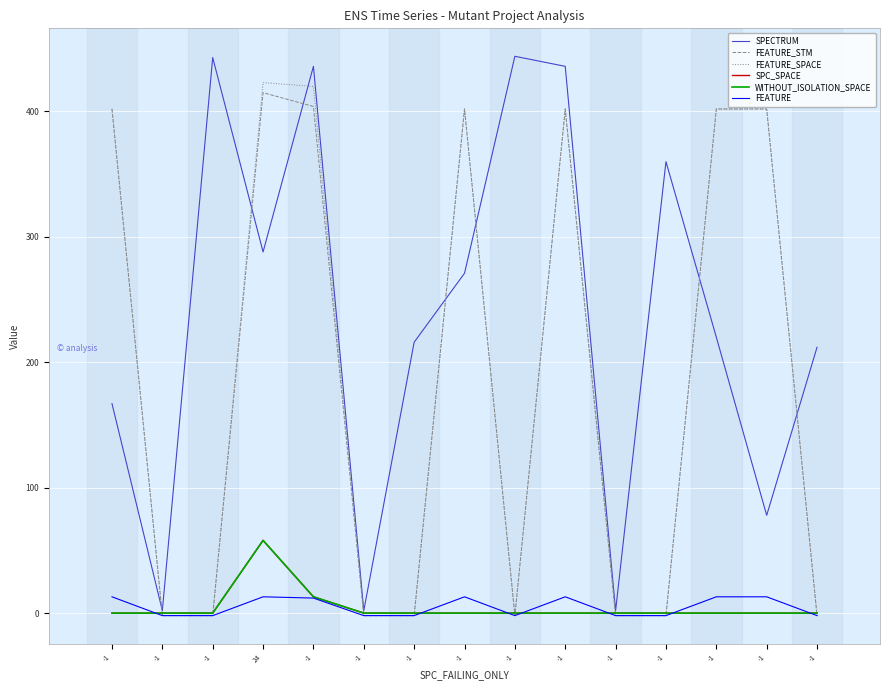

How many lines are shown in the chart?

6